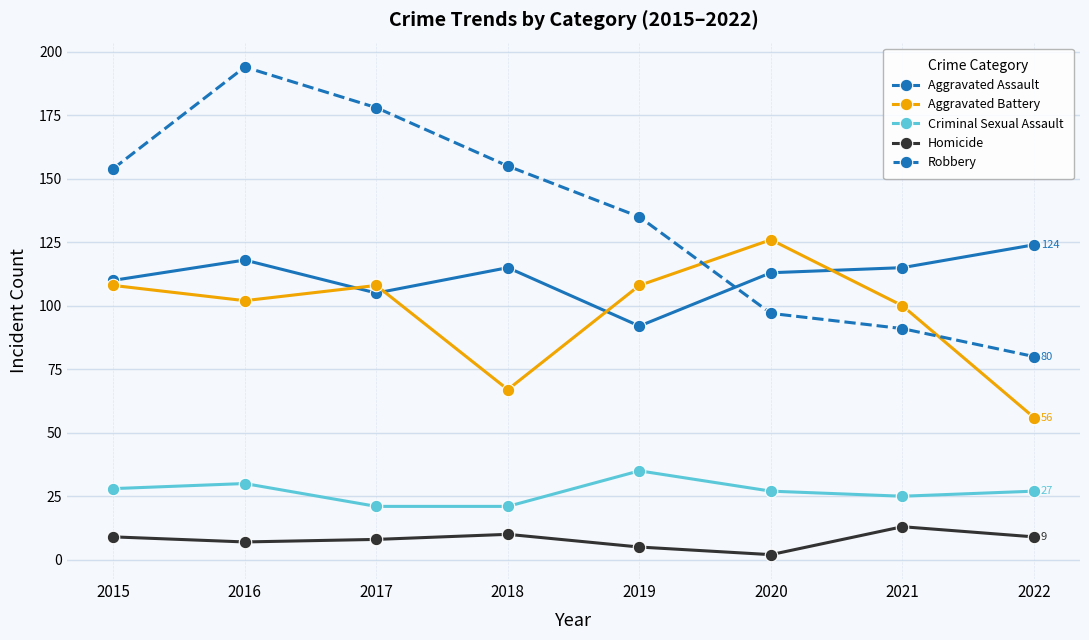

Which series has the widest spread of values?

Robbery